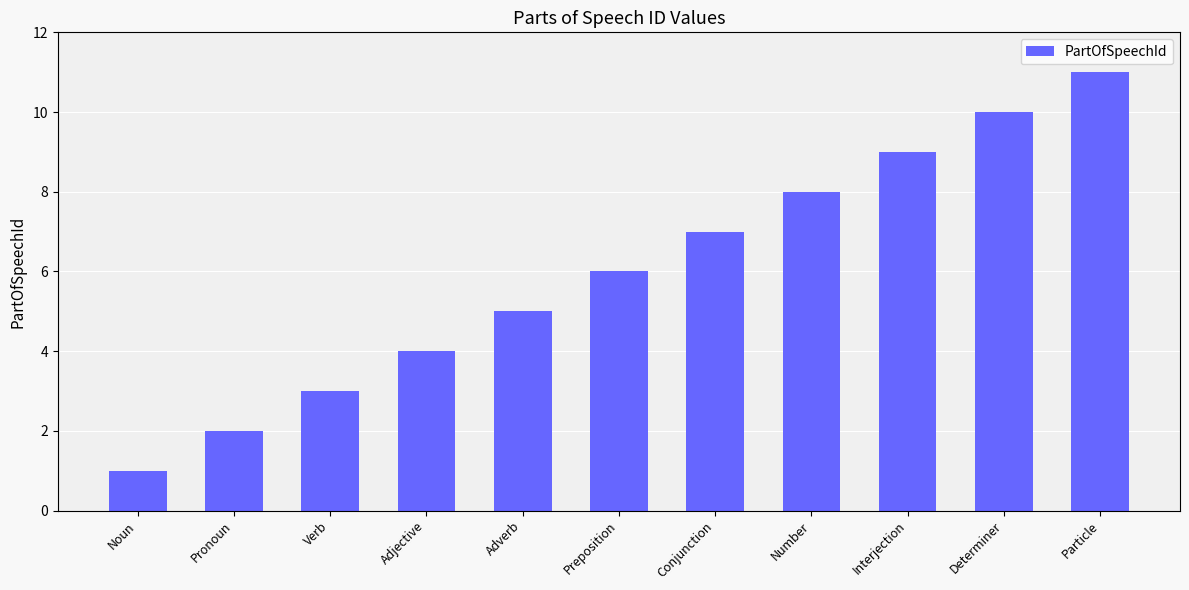

At which label is the value closest to 6?

Preposition